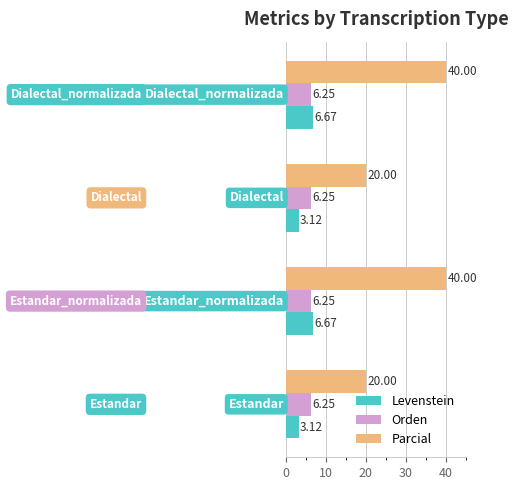

What is the average value of the Levenstein series?

4.9